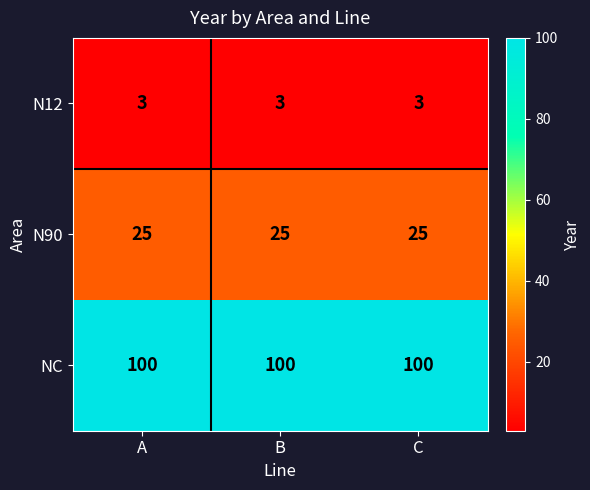

What is the spread (max minus min) of values at B?

97